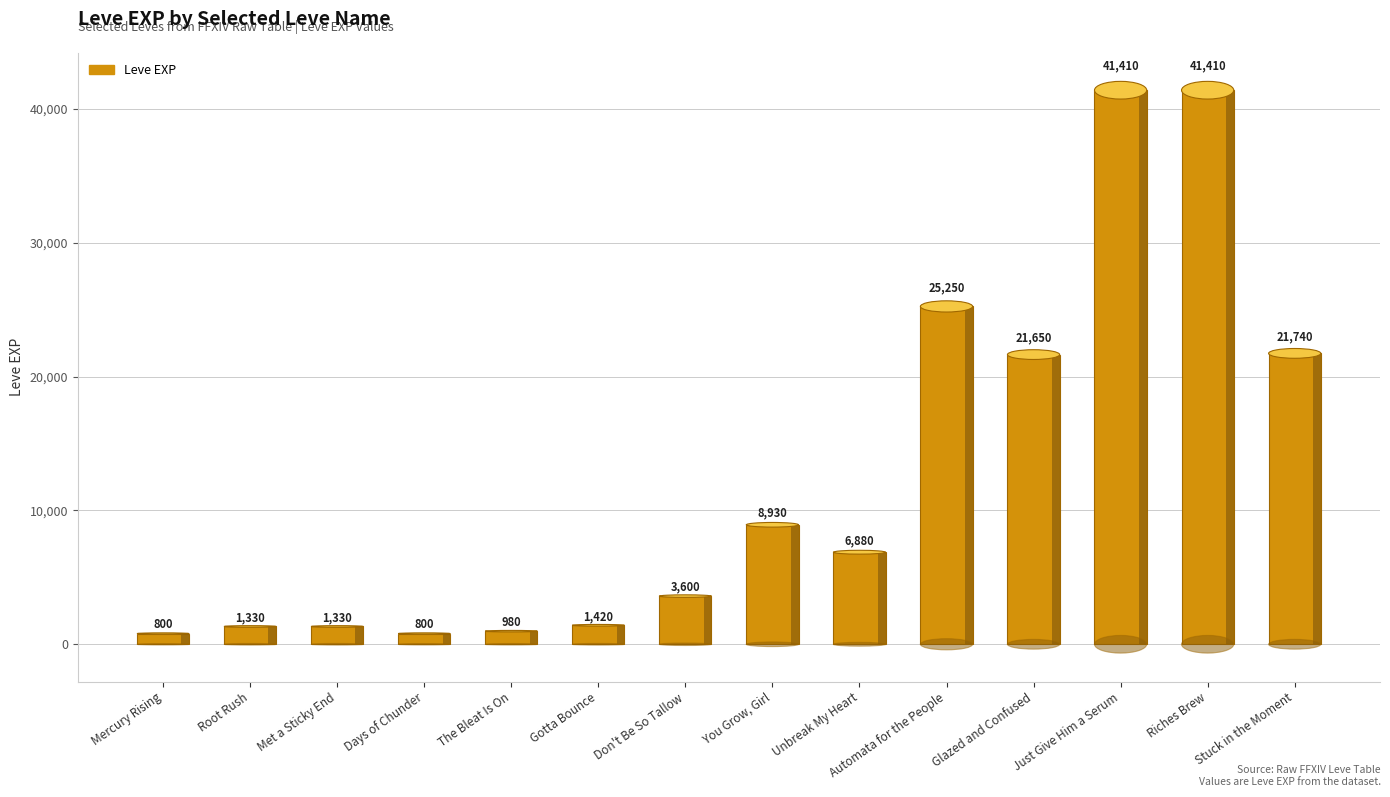

What position from the right is Unbreak My Heart?

6